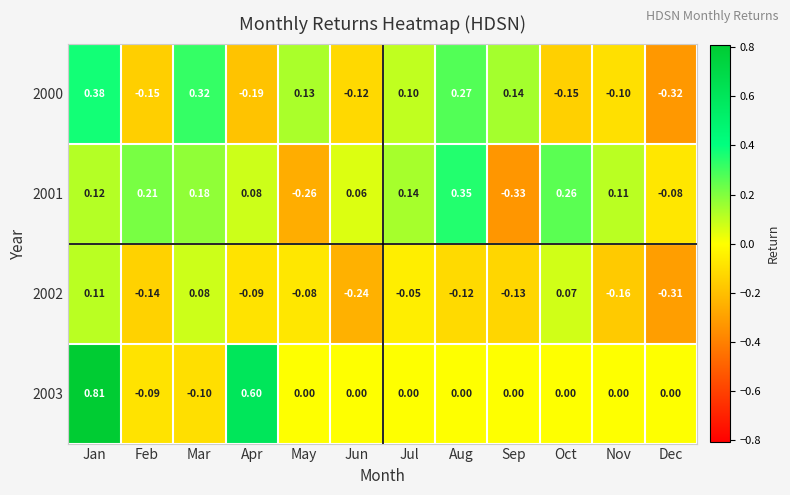

Which label corresponds to the largest value in the chart?

Jan